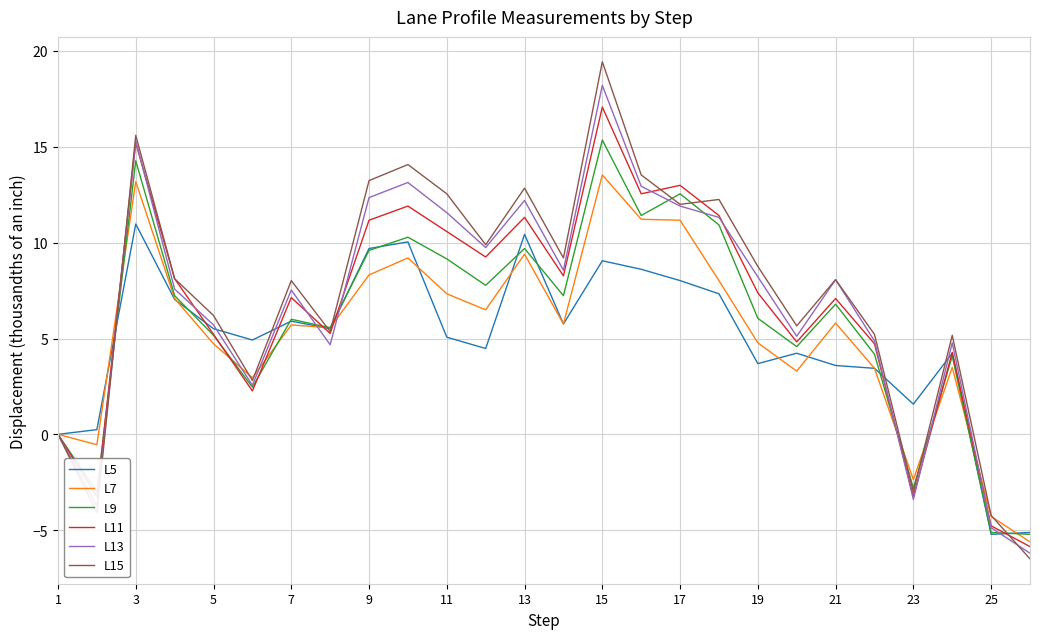

True or false: L9 and L11 cross at least once.

True